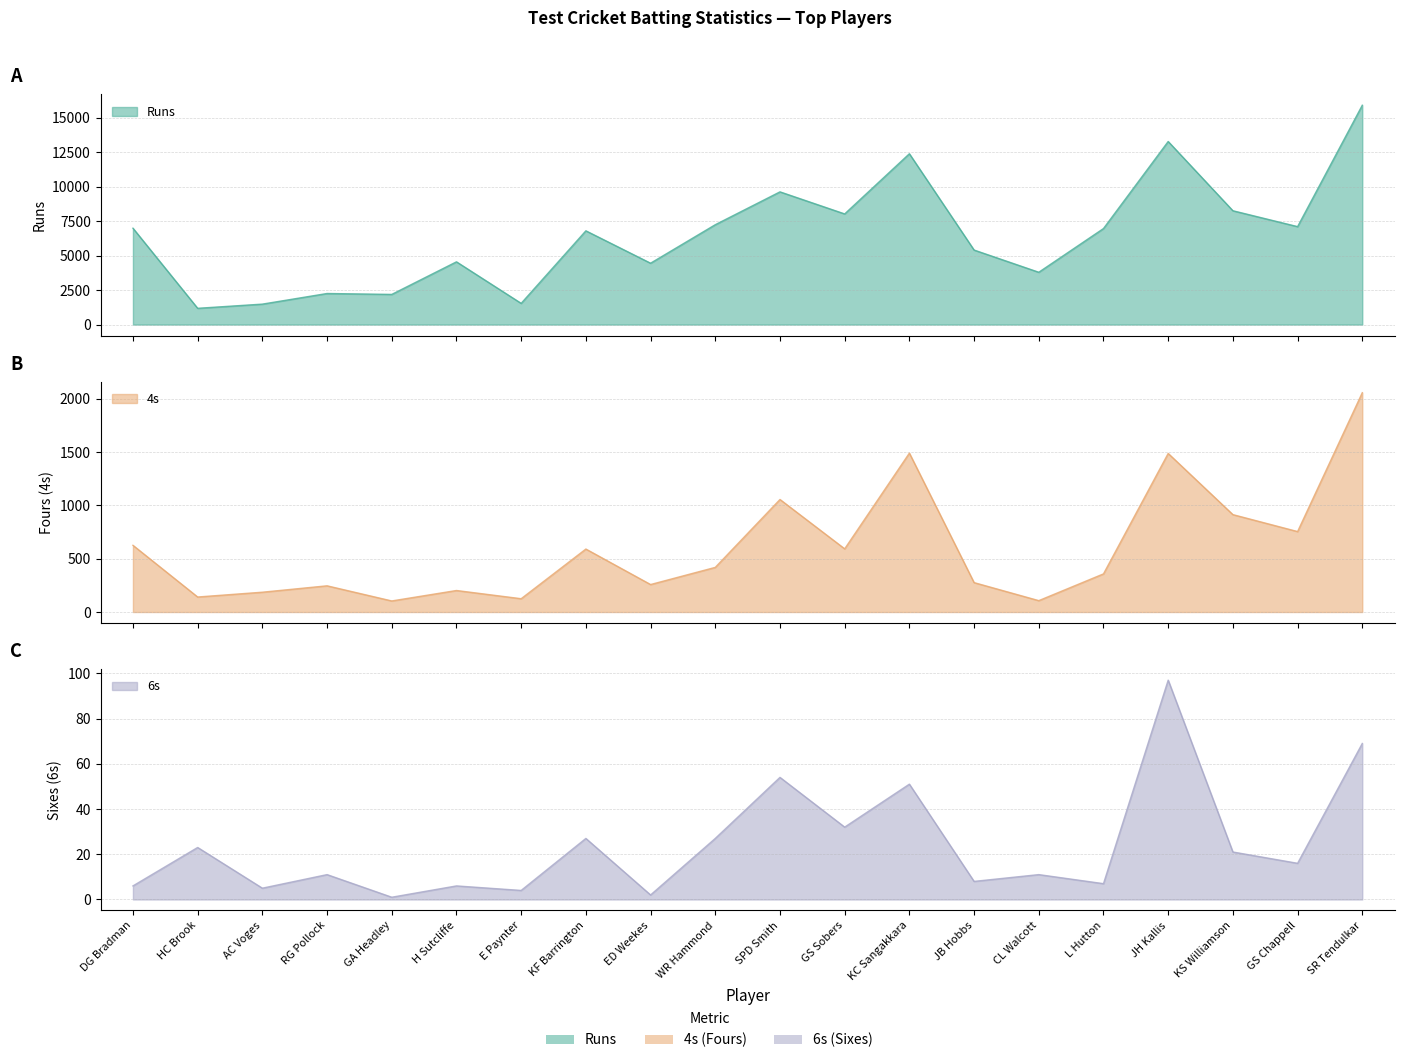

Where is 4s nearest to the value 1081?

SPD Smith